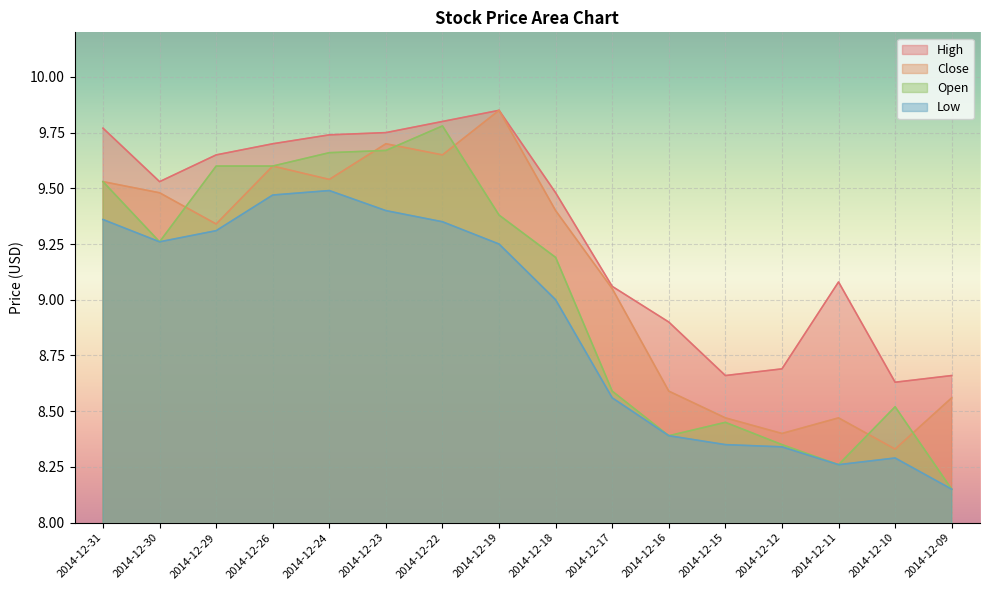

True or false: High and Open intersect in this chart.

False